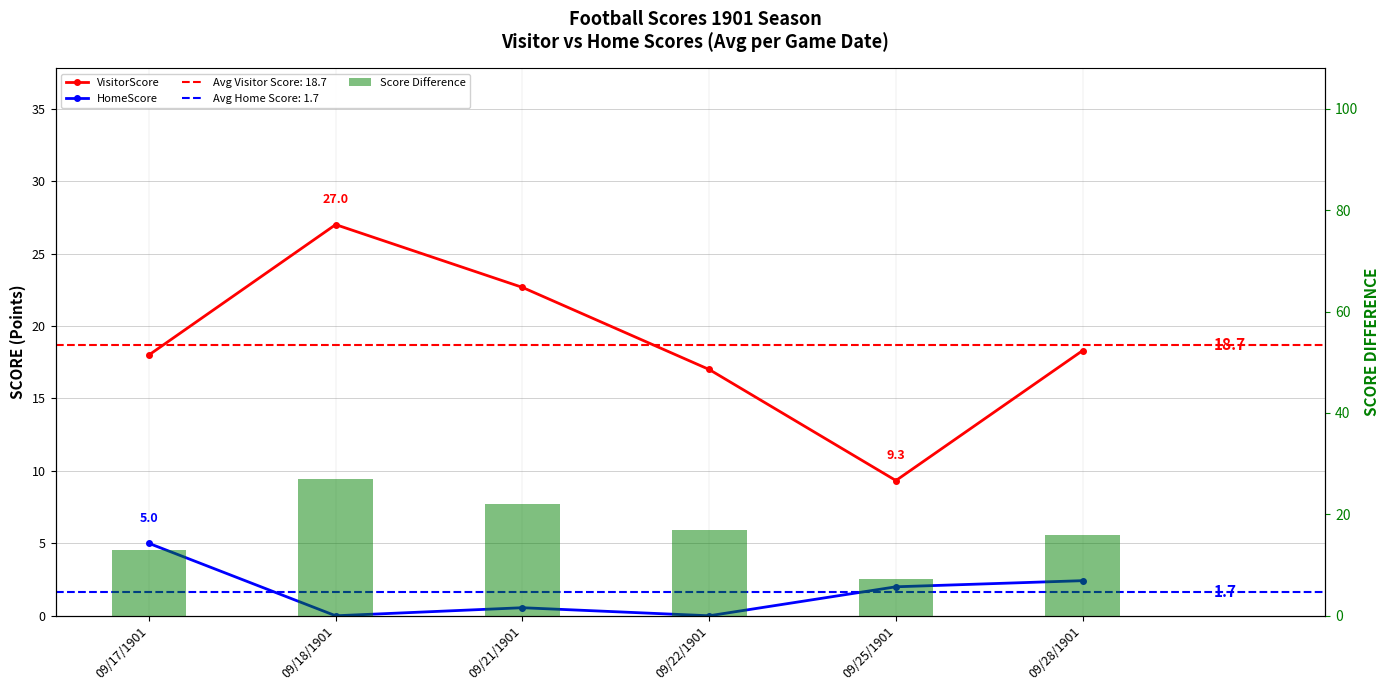

List the series in order of their peak value, lowest first.

HomeScore, VisitorScore, Score Difference